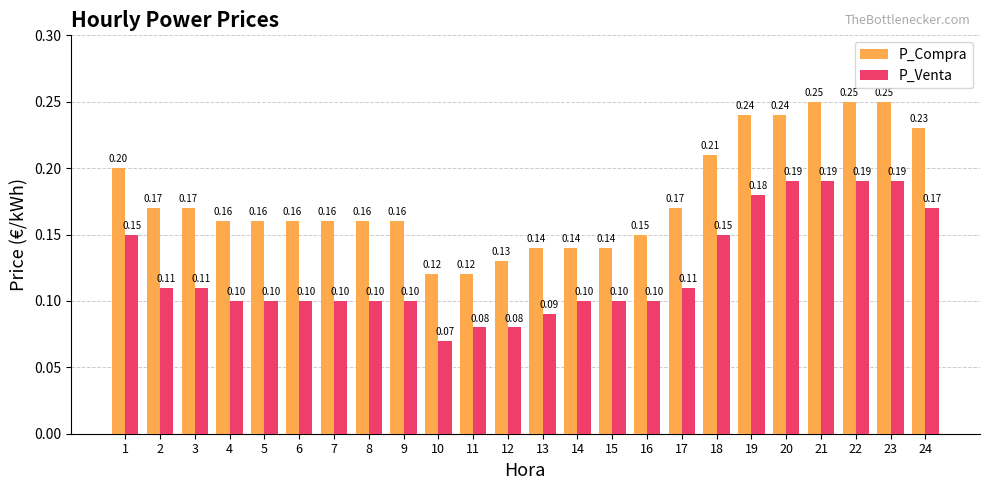

Between 11 and 16, which series saw the biggest shift?

P_Compra